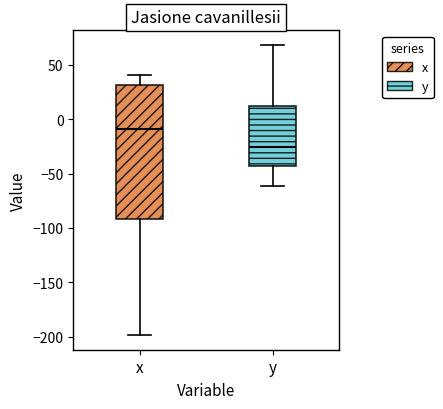

Comparing the boxes themselves (not the whiskers), which one is the tallest?

x